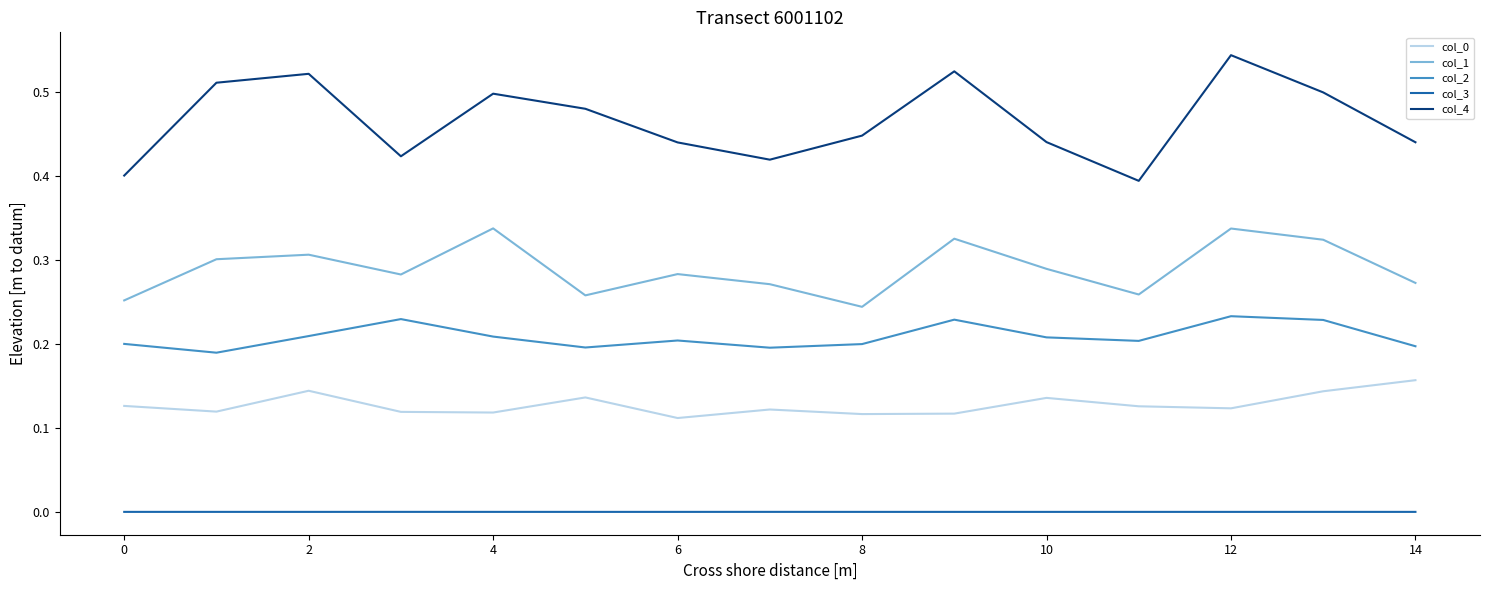

Which series has the largest total across all categories?

col_4